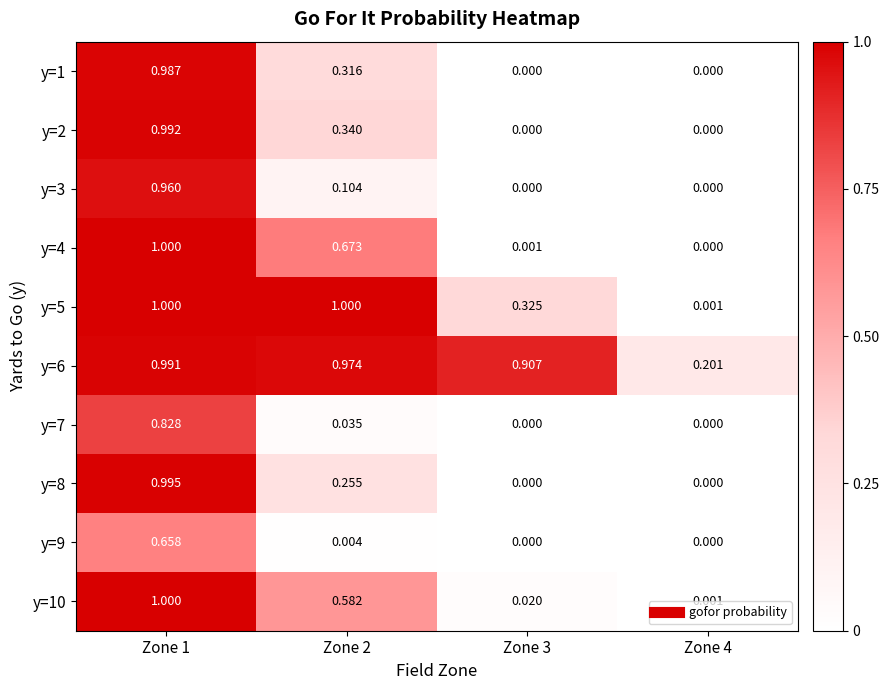

Is the value of y=2 at Zone 2 greater than the value of y=5 at Zone 3?

Yes